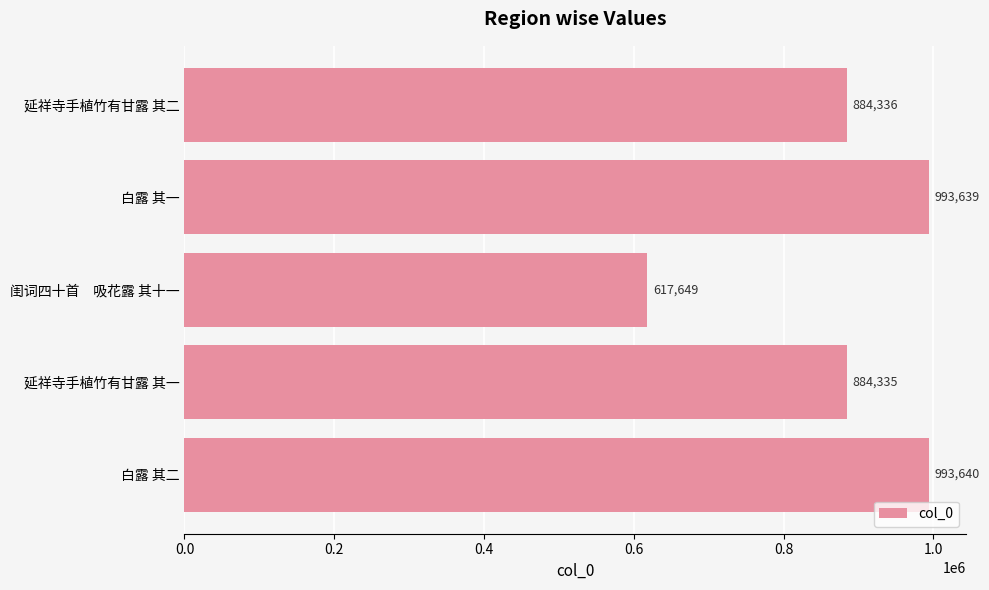

What is the change in value from 延祥寺手植竹有甘露 其二 to 白露 其二?

+109304